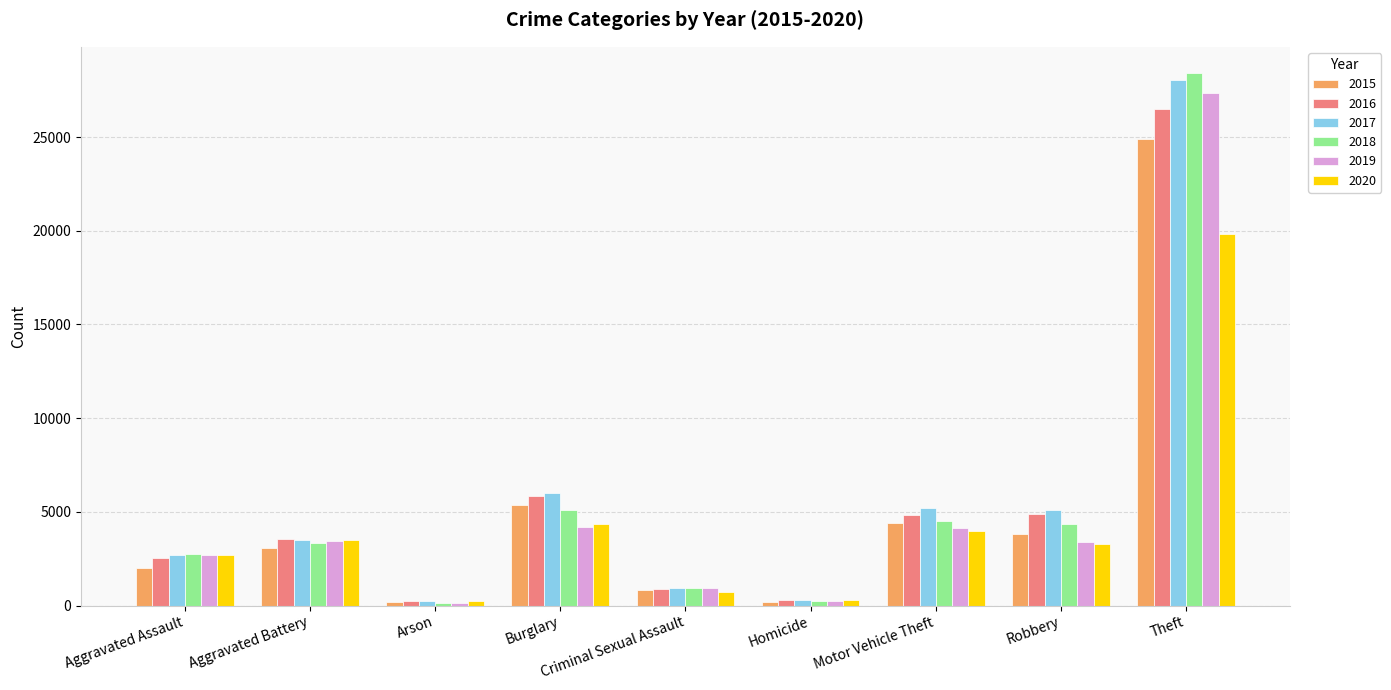

What is the greatest value displayed?

28395